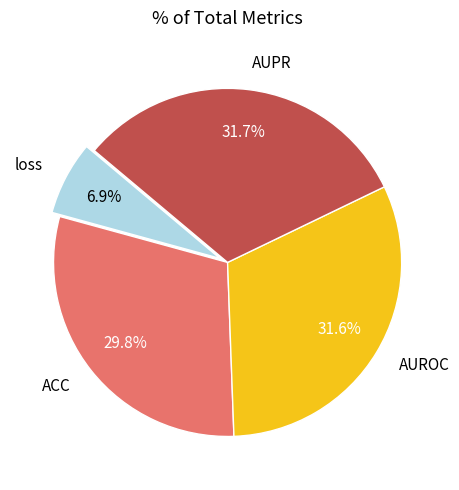

Does AUPR account for over 50% of the chart?

No